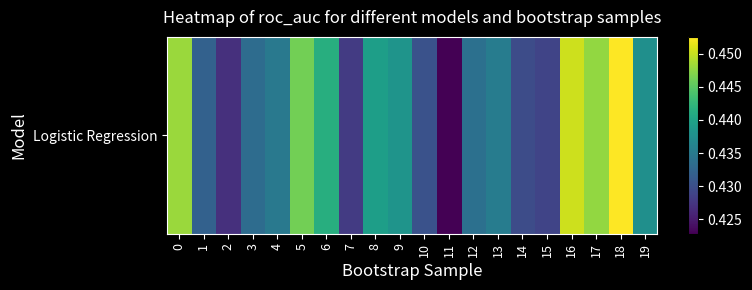

List the labels in order of value, largest first.

18, 16, 0, 17, 5, 6, 8, 9, 19, 13, 4, 12, 3, 1, 10, 14, 15, 7, 2, 11